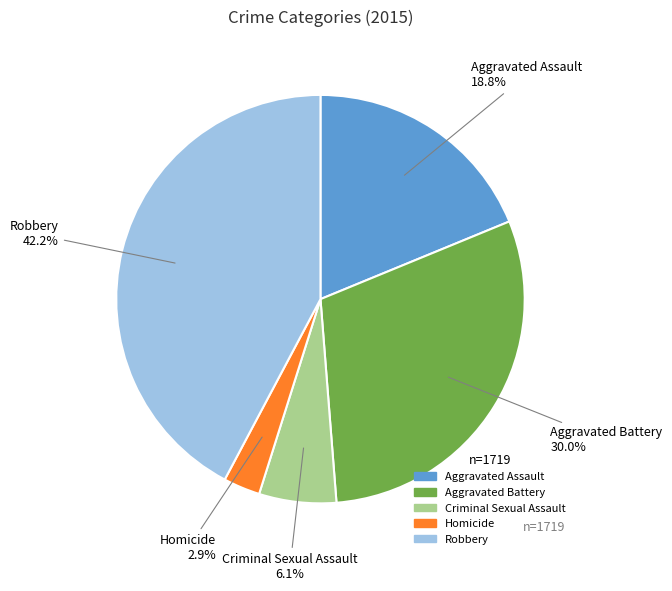

Which has a higher value, Aggravated Assault or Criminal Sexual Assault?

Aggravated Assault